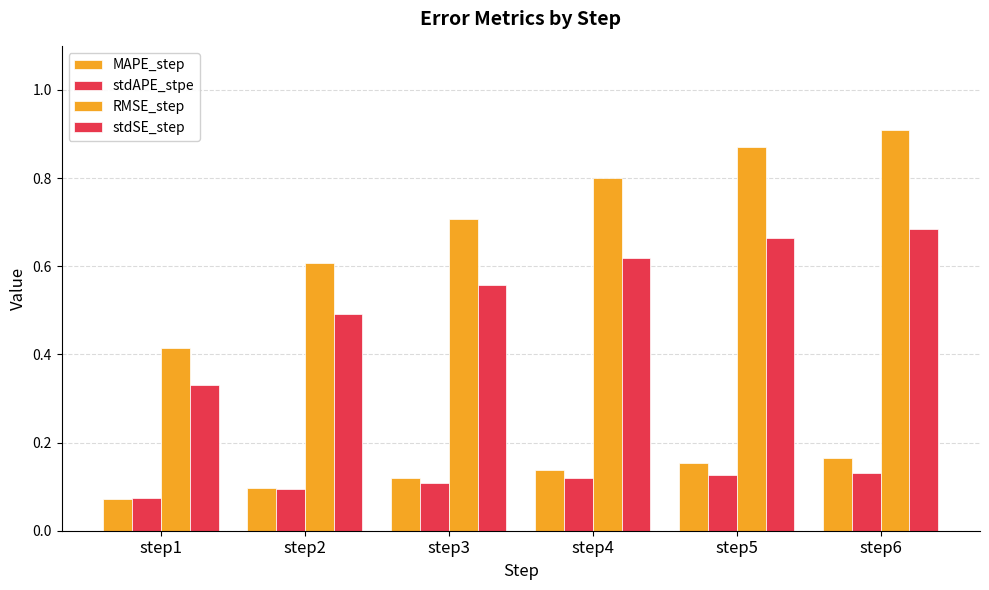

What is the difference between the highest and lowest values at step5?

0.7